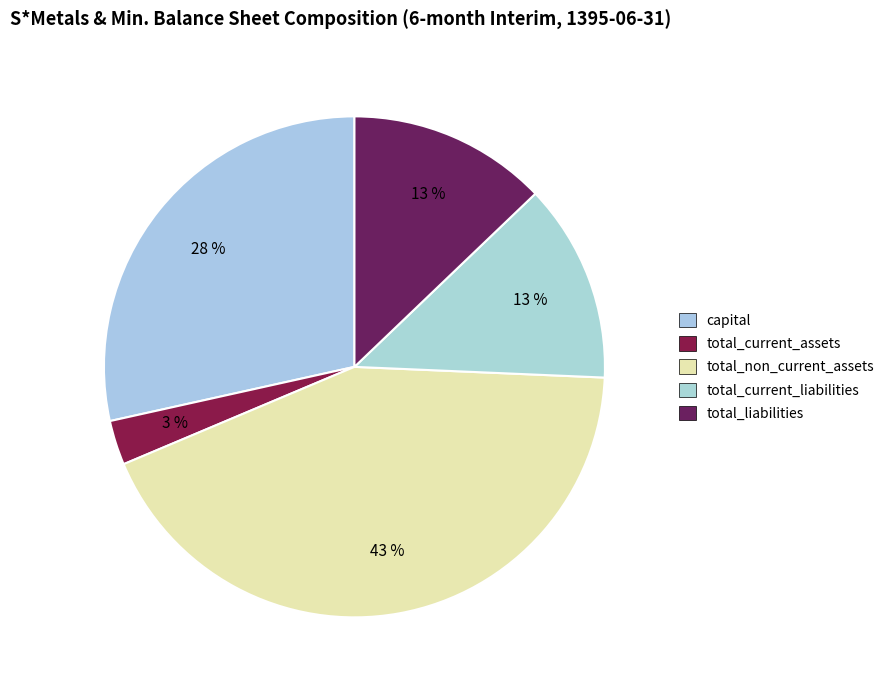

What is the change in value from total_non_current_assets to total_liabilities?

-23187839